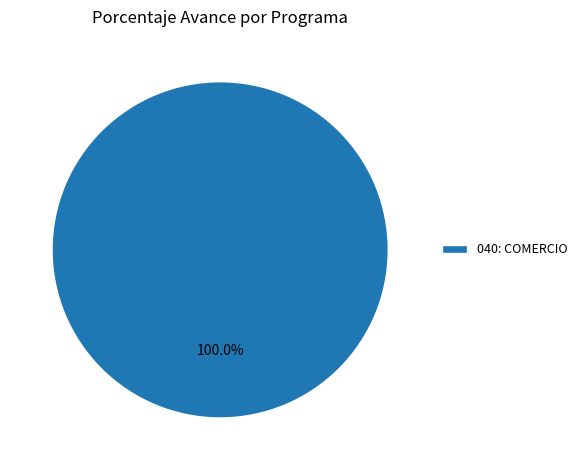

Is there any slice that represents more than half of the pie?

Yes